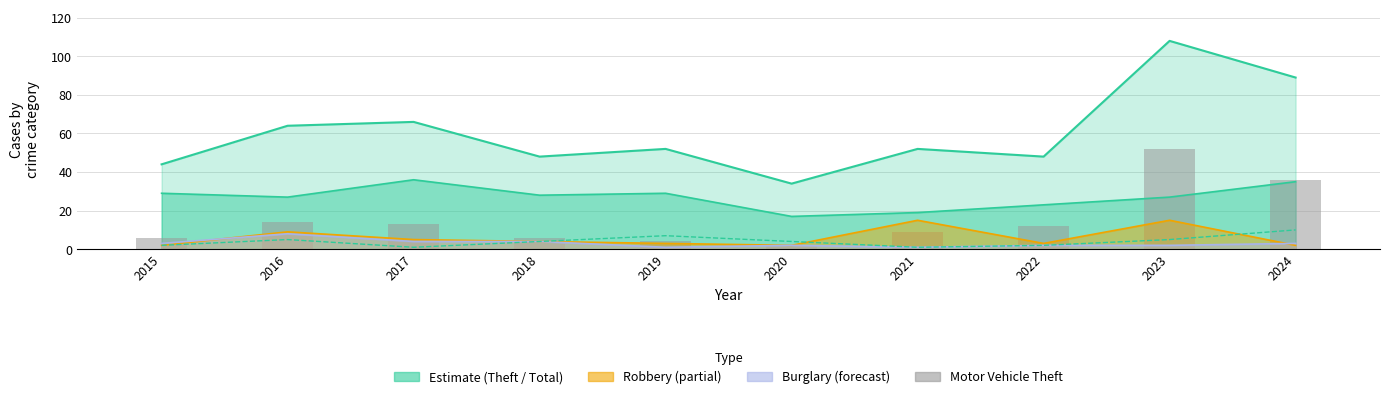

Which has a higher value, 2024 or 2018?

2024